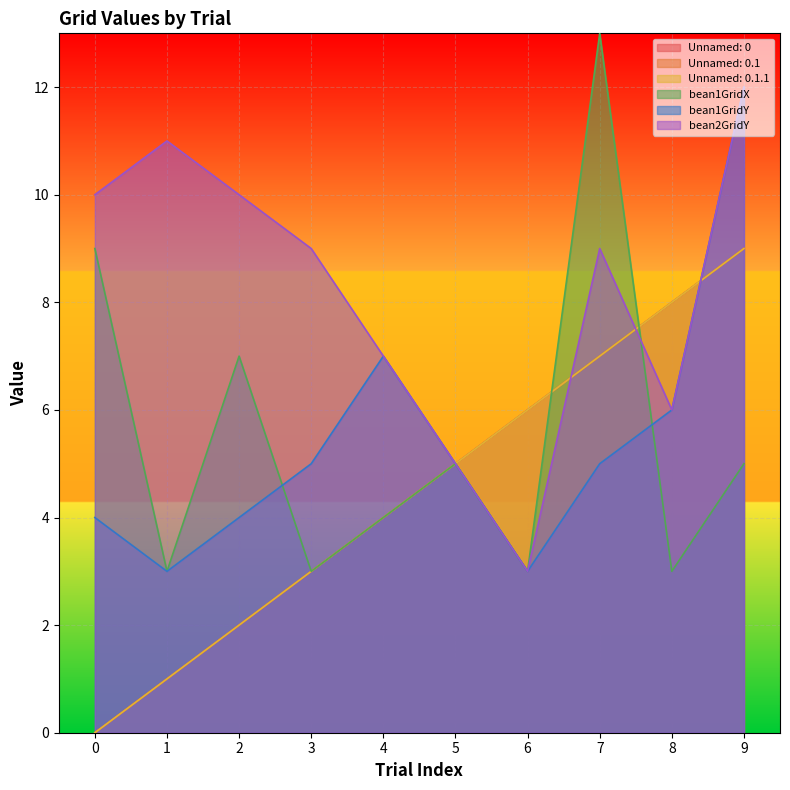

At which label is bean2GridY closest to 7?

4